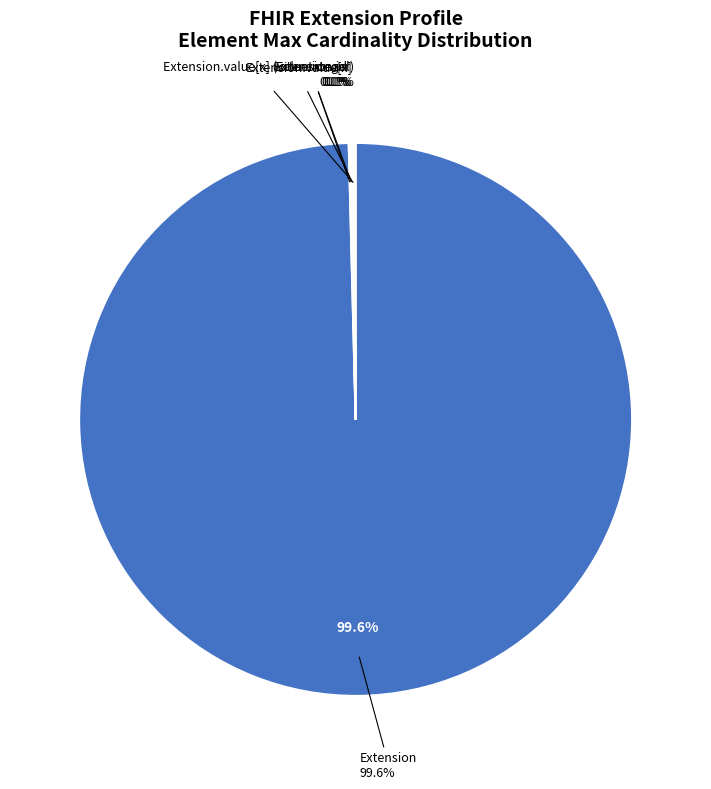

The Extension slice represents 90% of the pie. True or false?

False